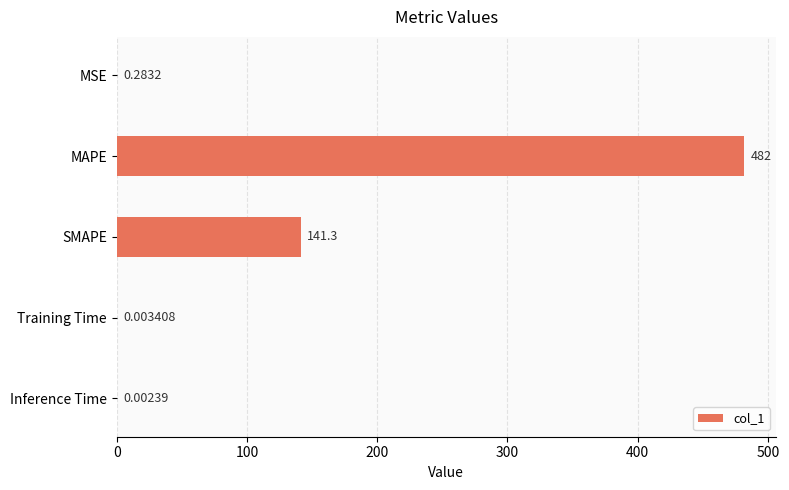

Are the bars grouped side by side (vs. stacked)?

No